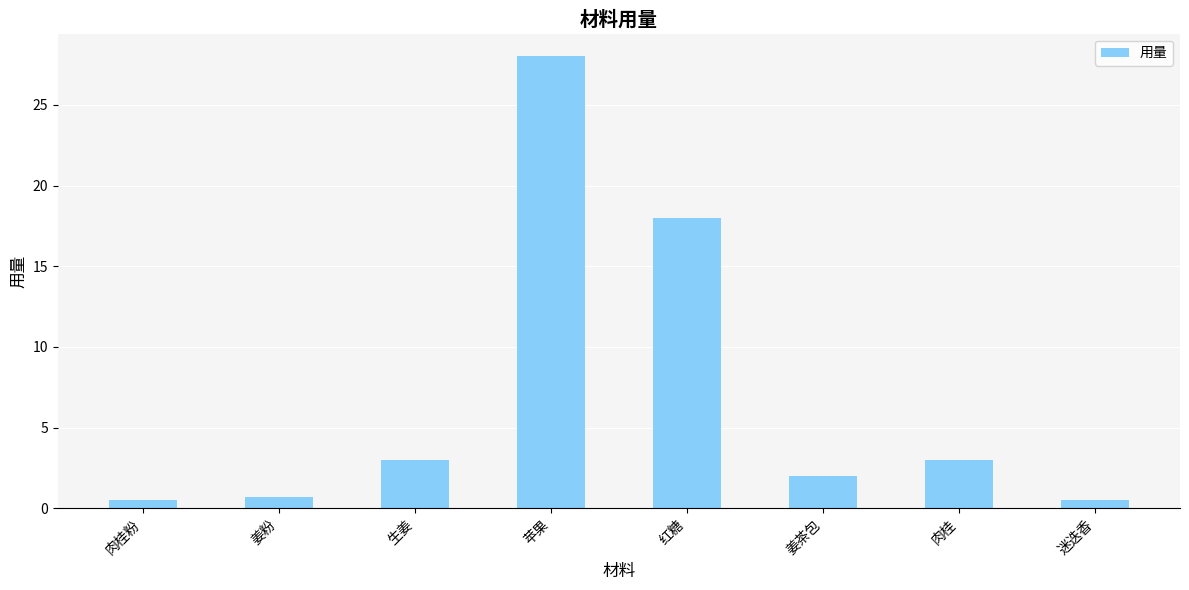

Reading left to right, list all the values displayed in this chart.

肉桂粉=0.5	姜粉=0.7	生姜=3.0	苹果=28.0	红糖=18.0	姜茶包=2.0	肉桂=3.0	迷迭香=0.5